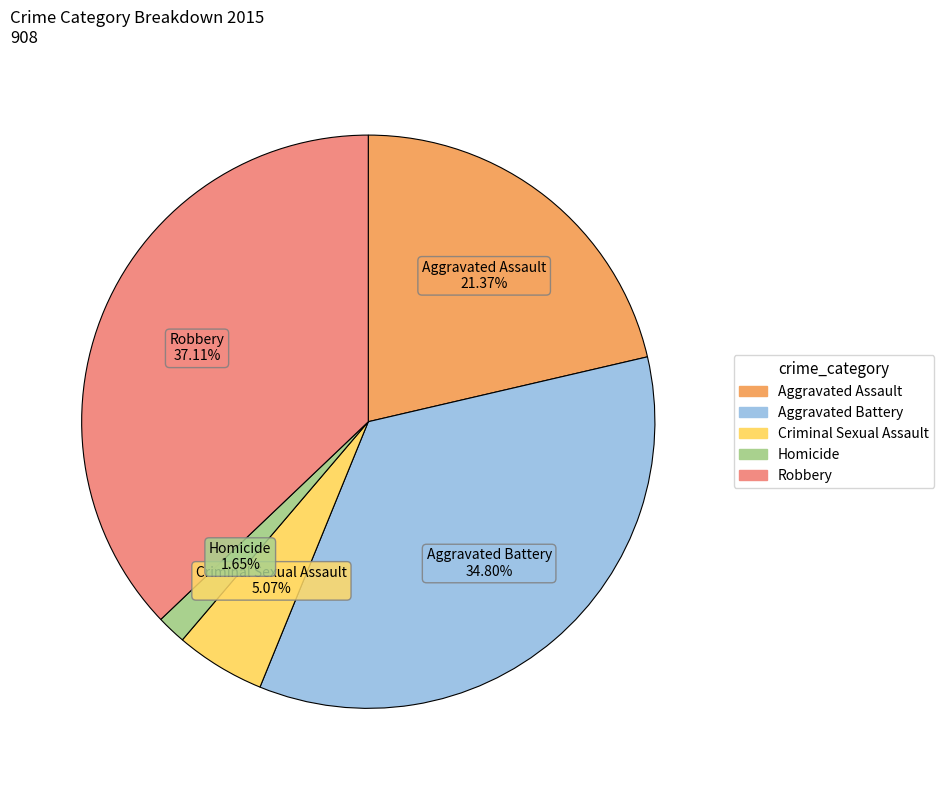

How much of the chart is everything except Homicide?

98.3%